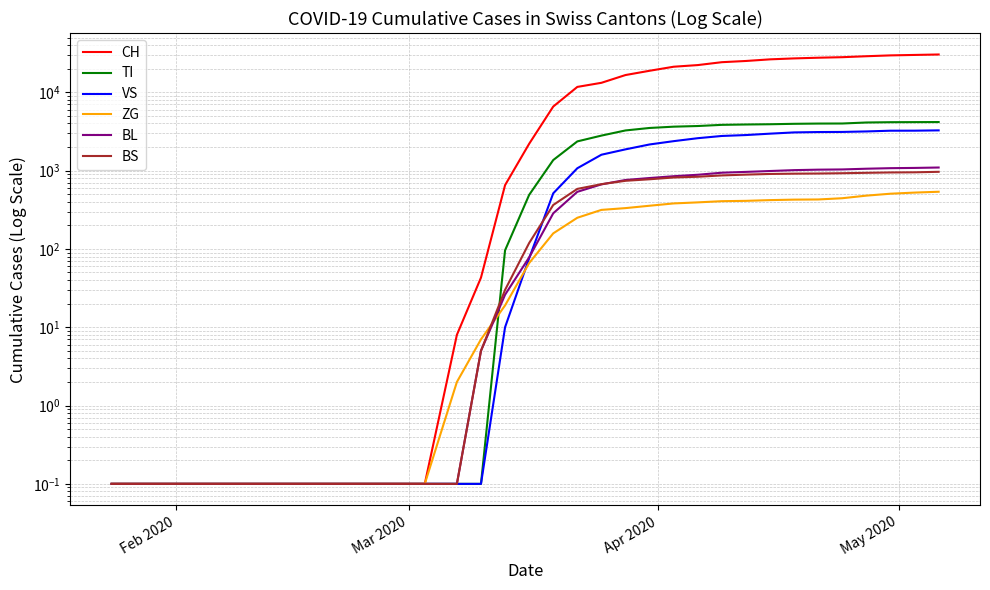

True or false: VS and TI intersect in this chart.

False